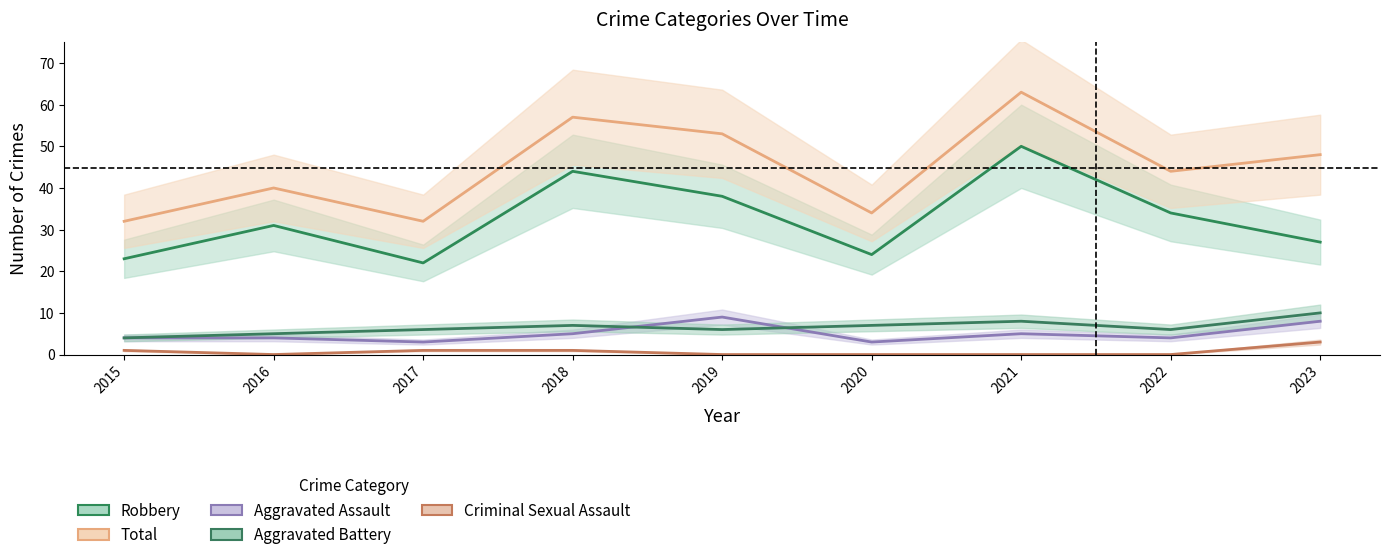

What is the maximum value shown in the chart?

63